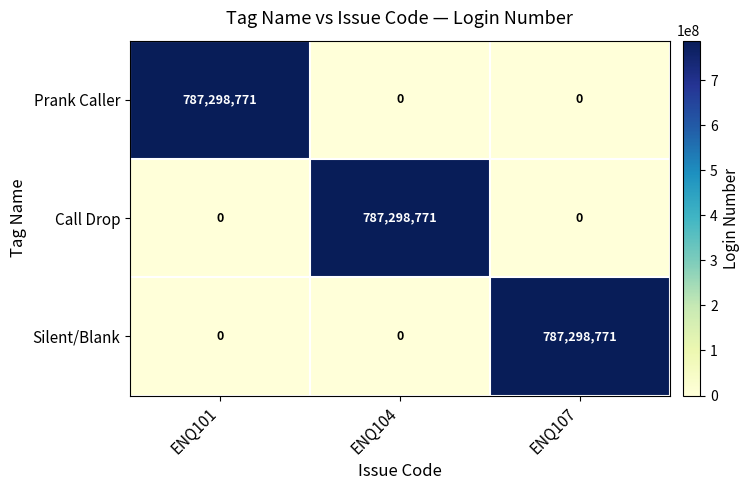

What is the spread (max minus min) of values at ENQ107?

787298771